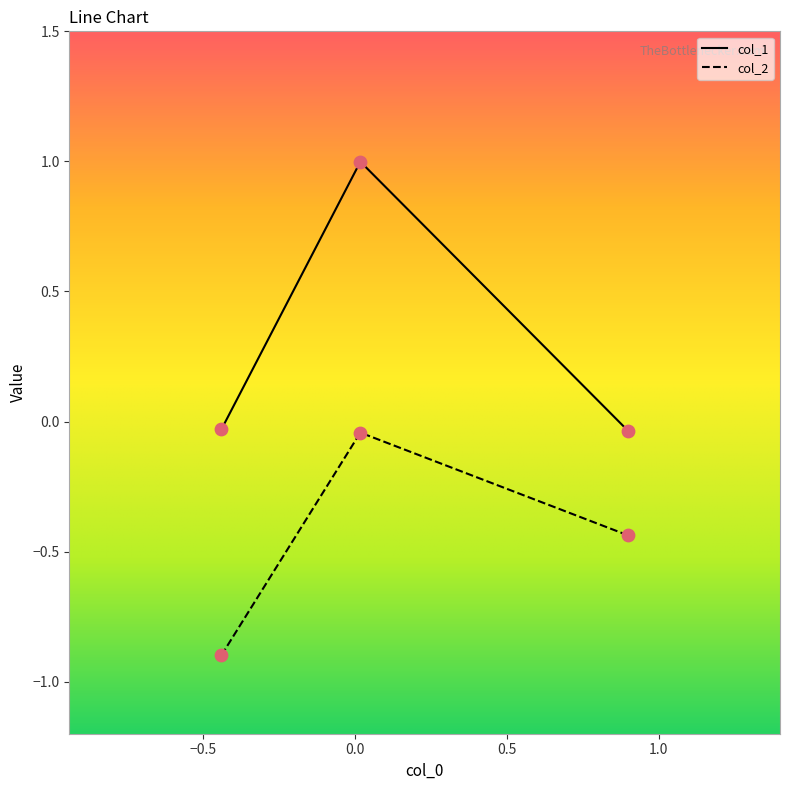

Which series has the largest range (max minus min)?

col_1